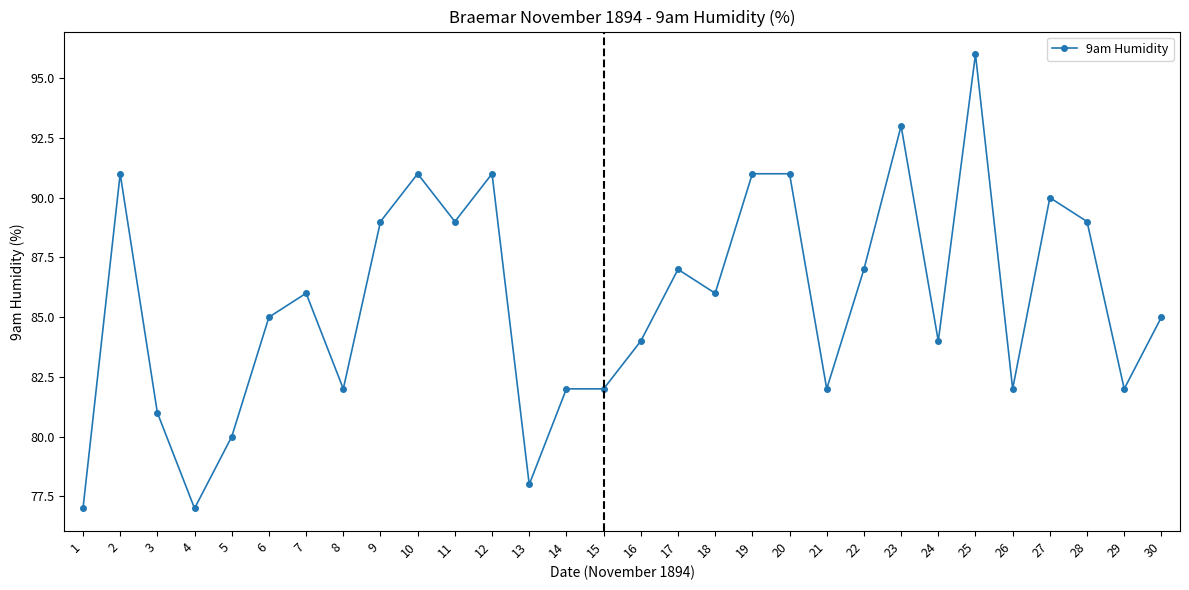

Reading left to right, extract all data points from this chart.

1=77	2=91	3=81	4=77	5=80	6=85	7=86	8=82	9=89	10=91	11=89	12=91	13=78	14=82	15=82	16=84	17=87	18=86	19=91	20=91	21=82	22=87	23=93	24=84	25=96	26=82	27=90	28=89	29=82	30=85